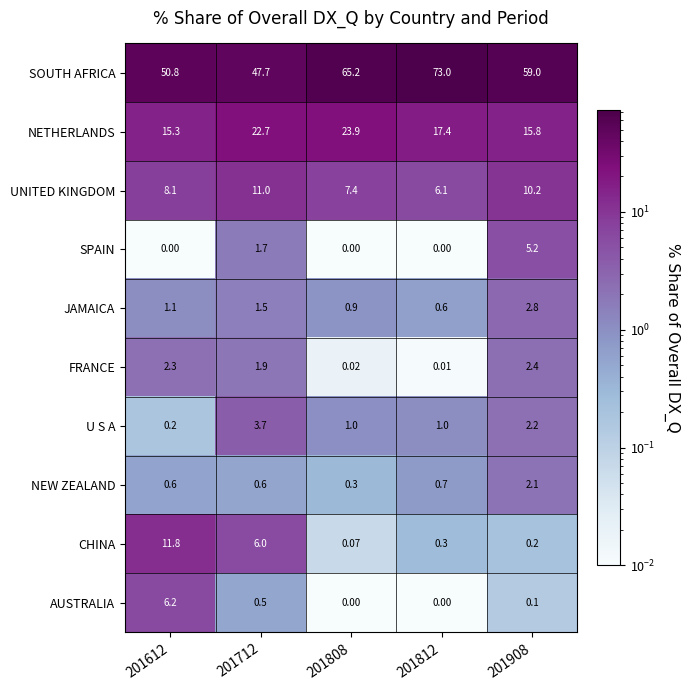

How many categories are shown in the chart?

5